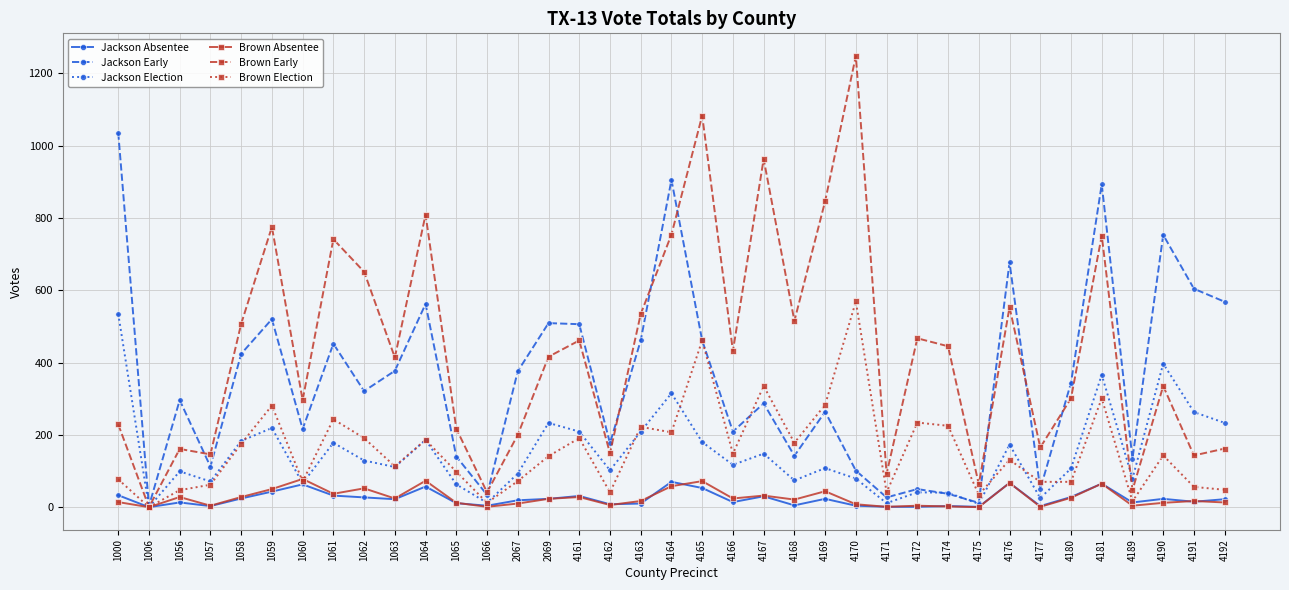

Which series has the largest total across all categories?

Brown Early